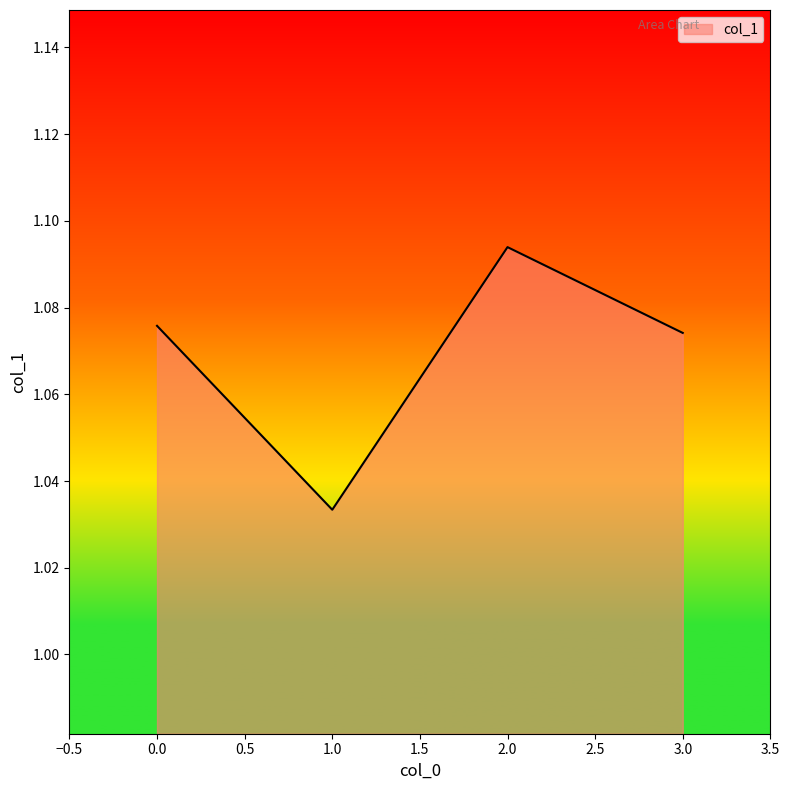

How many lines are shown in the chart?

1